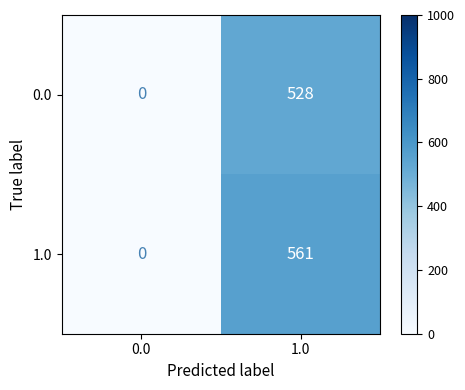

How many values in 1.0 are above zero?

1